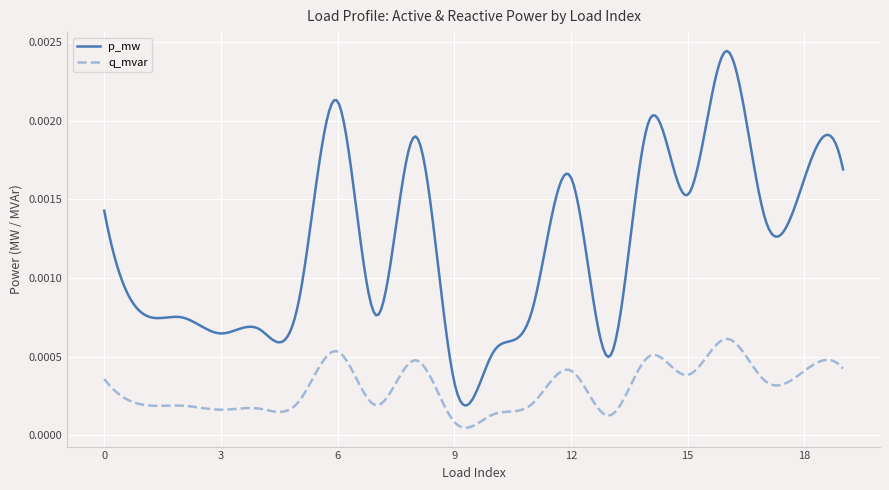

List the series in order of their peak value, lowest first.

q_mvar, p_mw